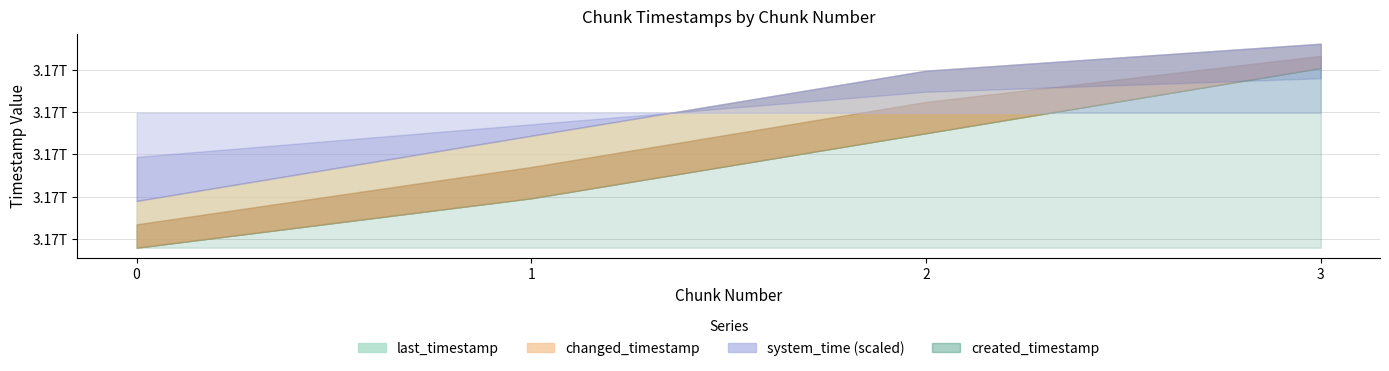

How many lines are shown in the chart?

4